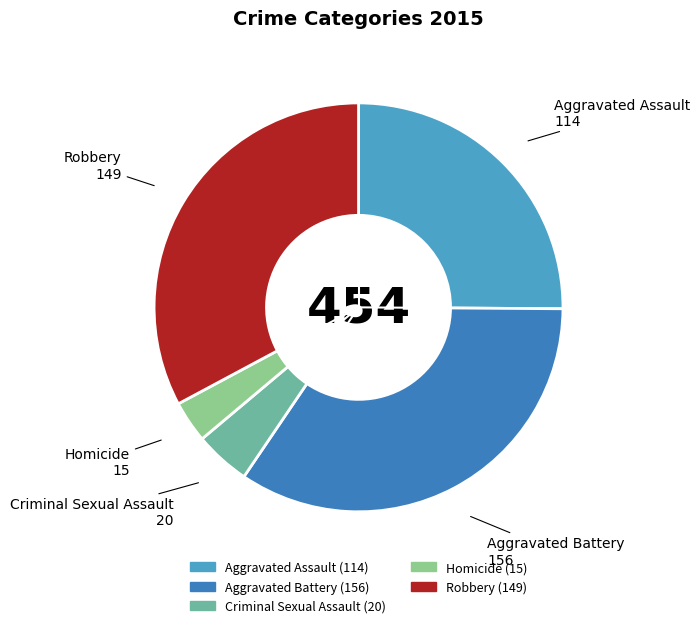

True or false: Homicide accounts for 12% of the total.

False